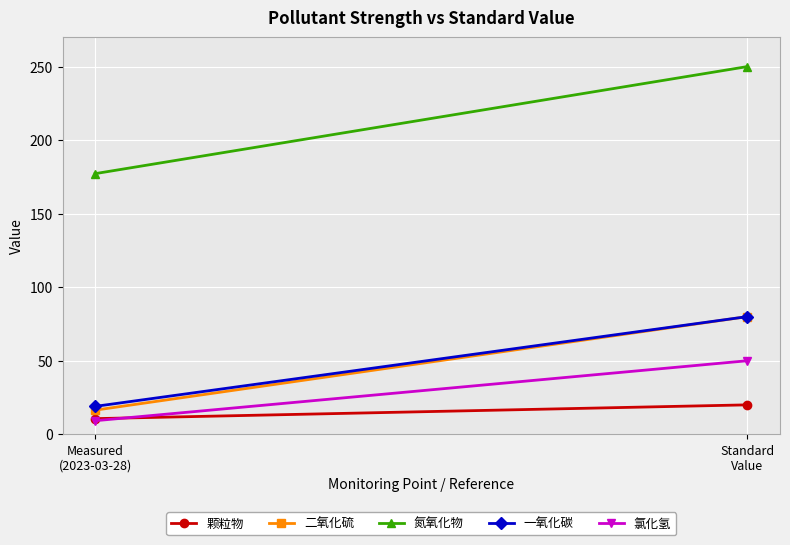

Which category has the highest value in the 一氧化碳 series?

Standard
Value